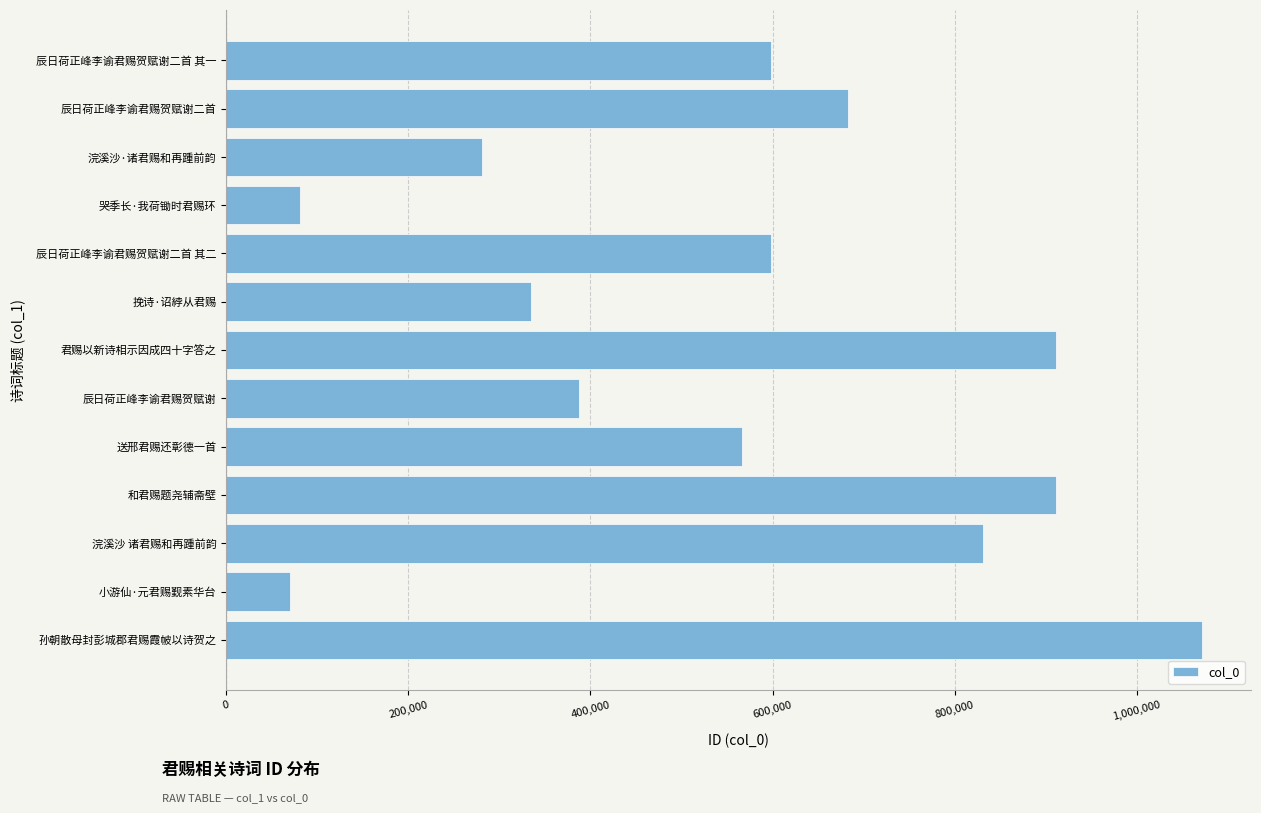

What is the smallest value displayed?

69627